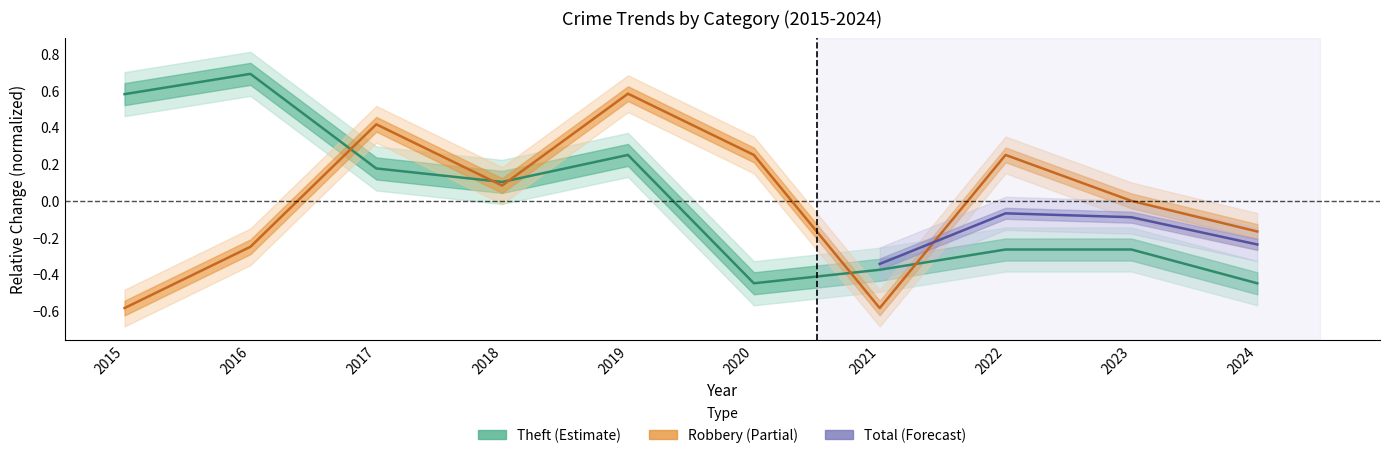

How many values in Robbery are above zero?

5